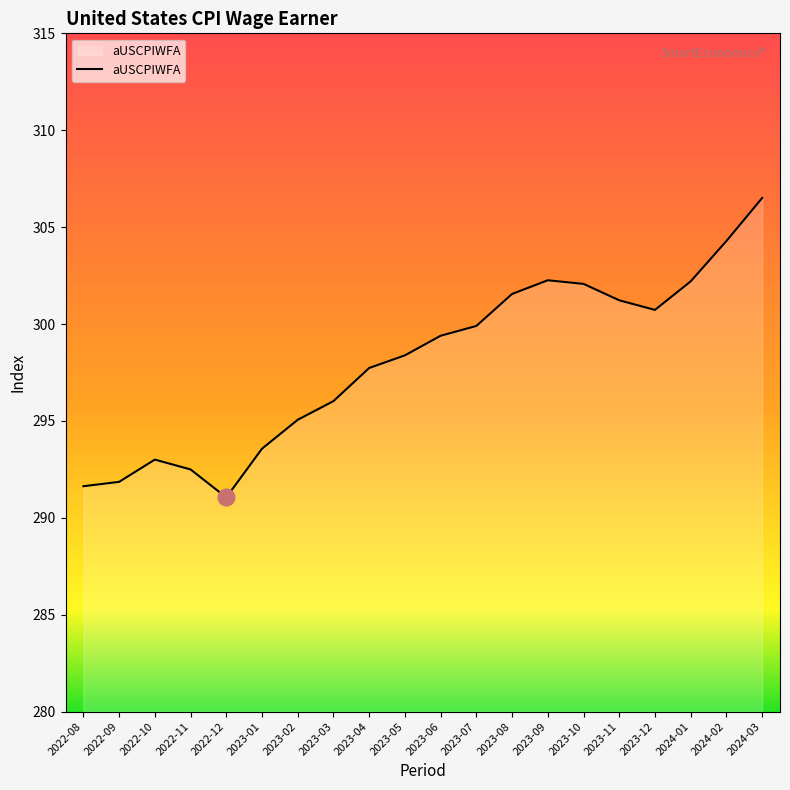

Where does the data first go above 299?

2023-06